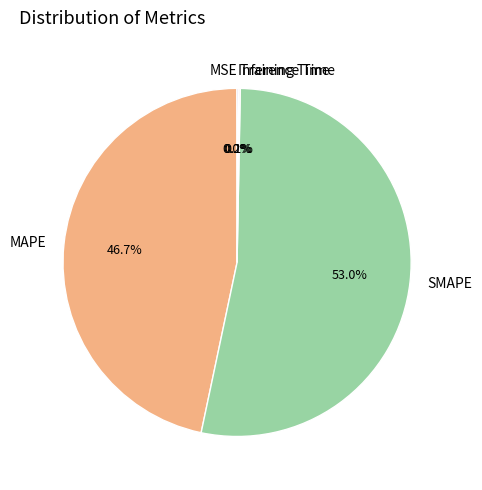

What percentage is NOT represented by SMAPE?

47.0%